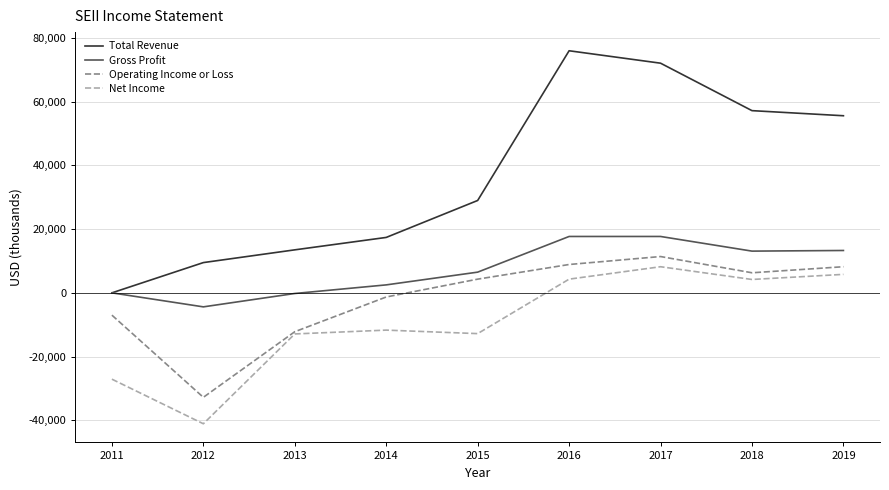

Does the chart have visible grid lines?

Yes